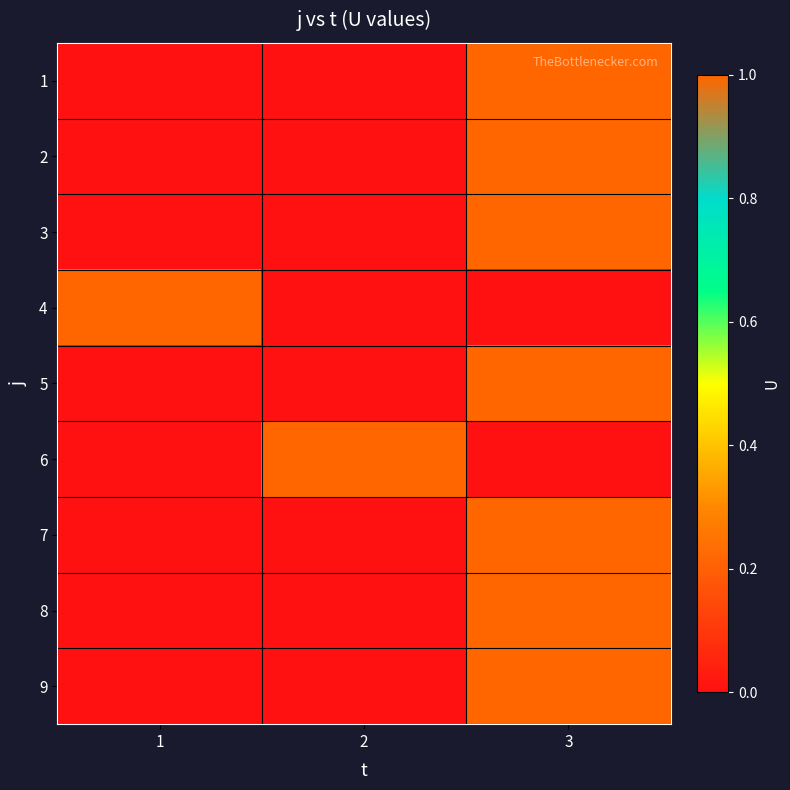

Which label corresponds to the largest value in the chart?

3